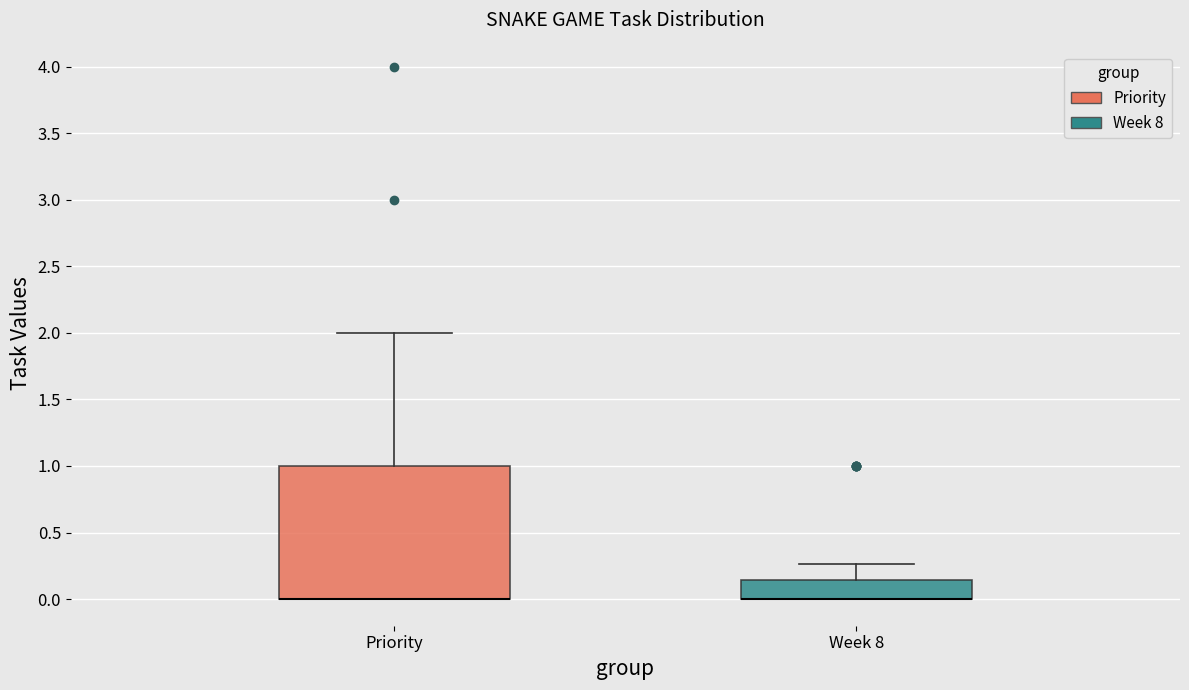

Where is the upper edge of the box for Priority on the y-axis? The values are not printed on the chart, so give them approximately, as read against the axis.

1.00